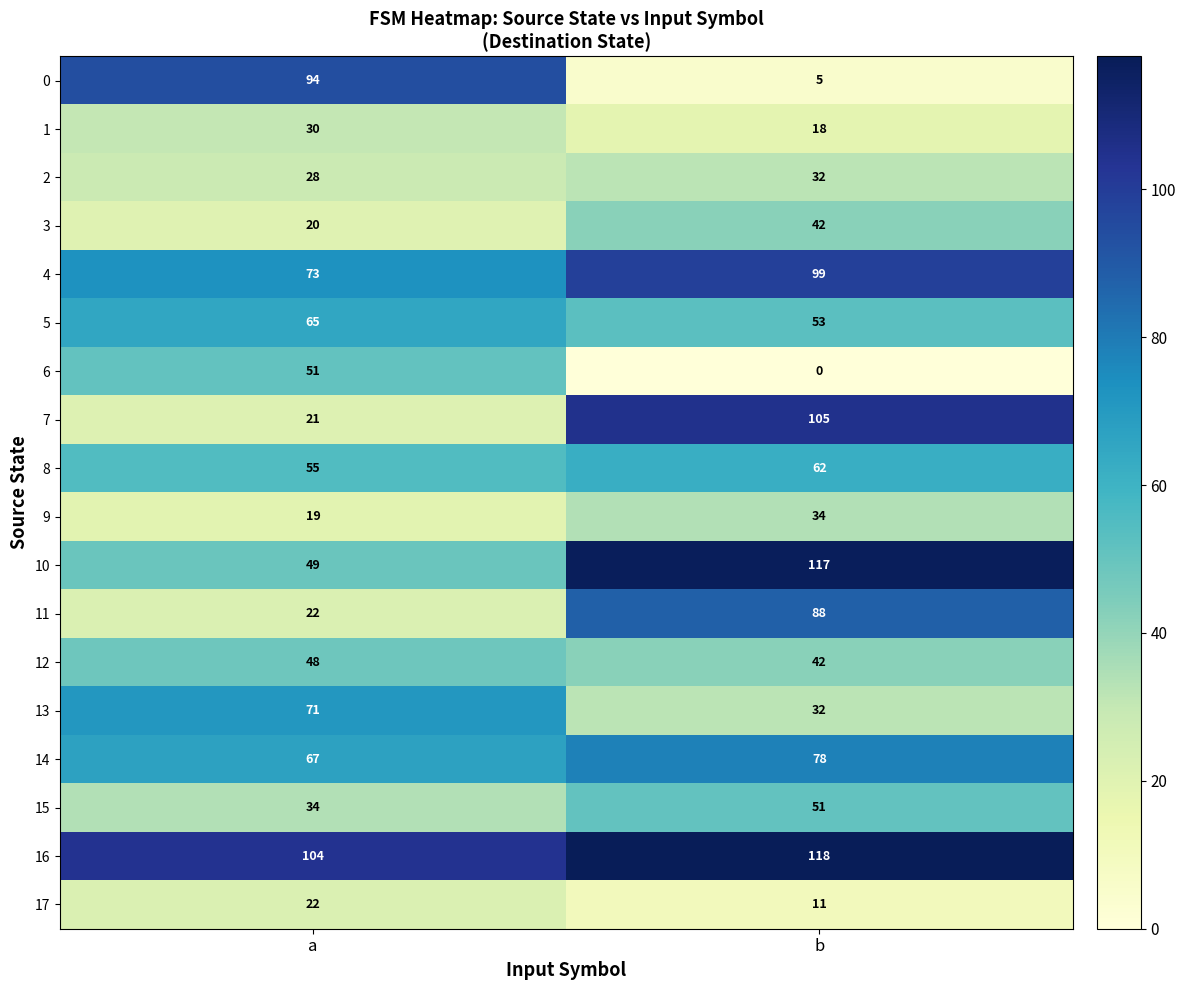

What is the lowest value of the 0 series?

5